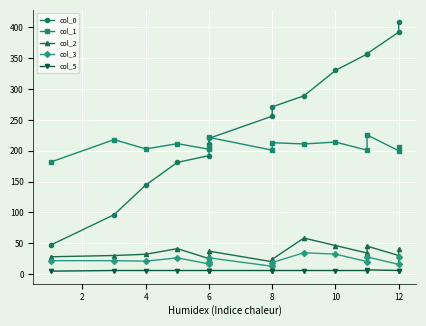

What is the spread (max minus min) of values at 2?

212.1